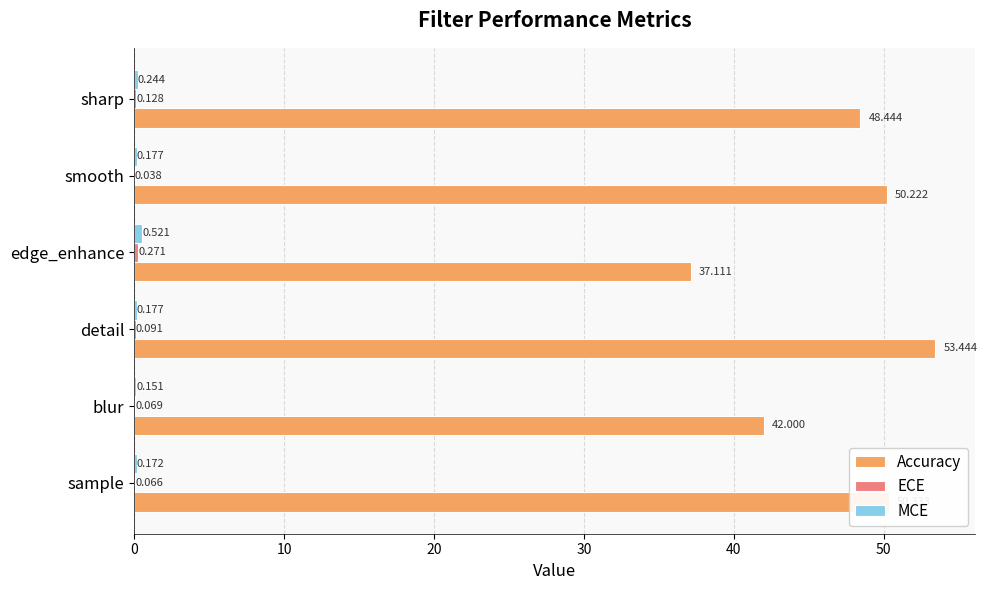

At which category is the sum across all series the highest?

detail